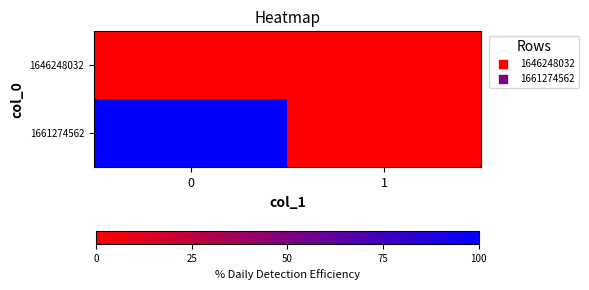

At how many categories does at least one series exceed 0?

1